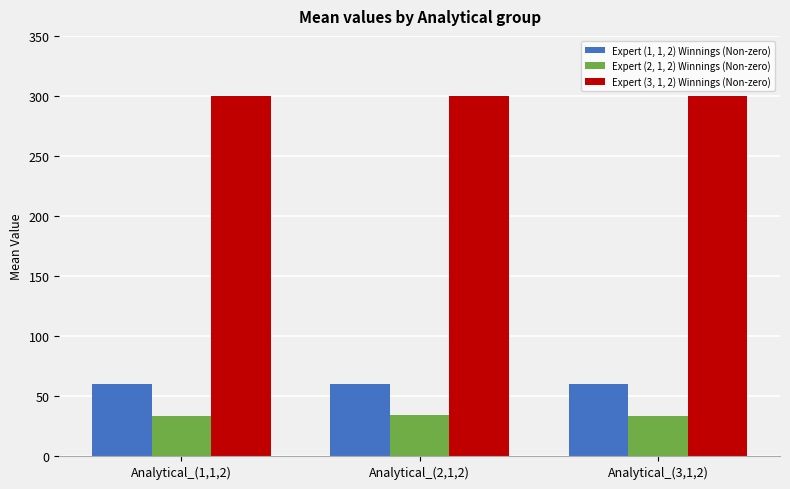

What is the value of the Expert (3, 1, 2) Winnings (Non-zero) bar at the 2nd from the left?

300.1